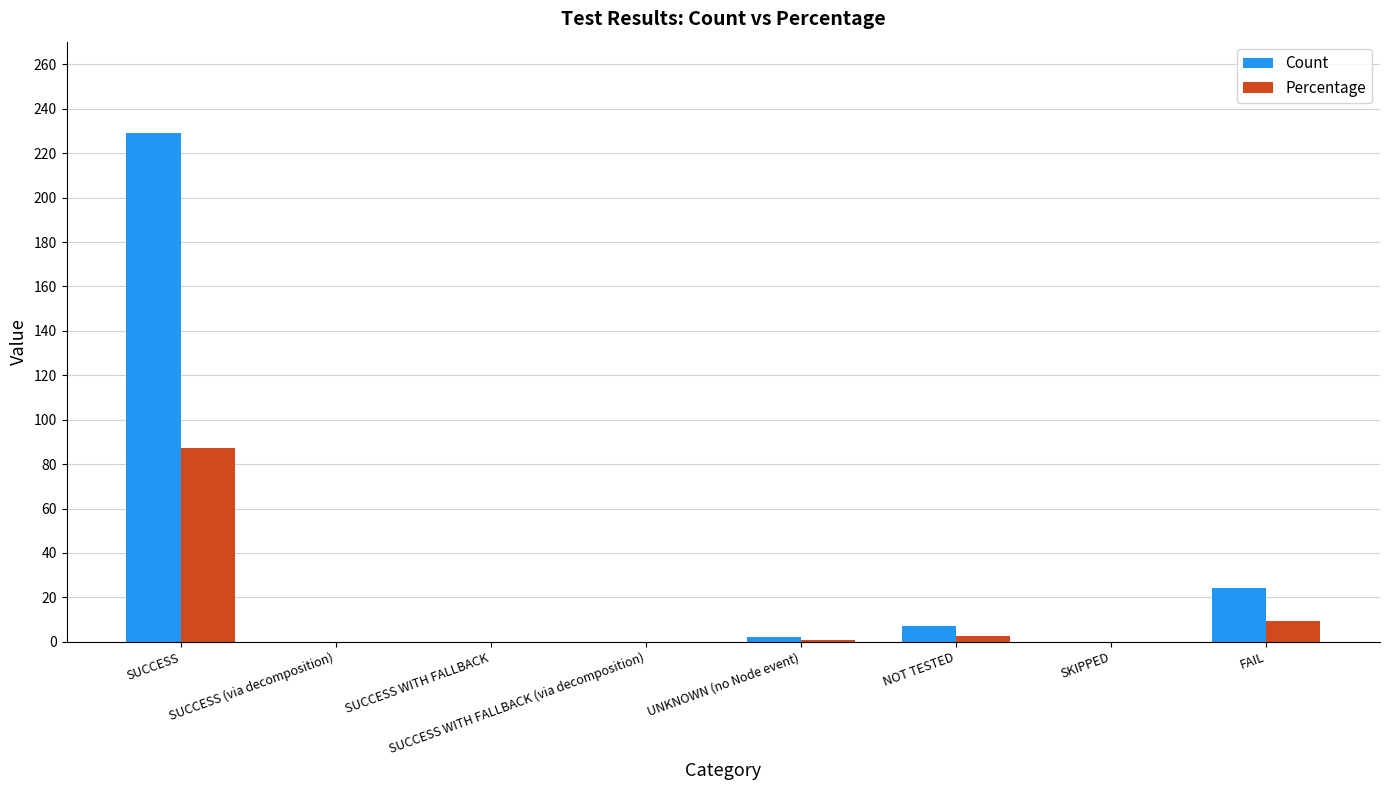

Is it true that Percentage equals 0.0 at SUCCESS WITH FALLBACK?

True